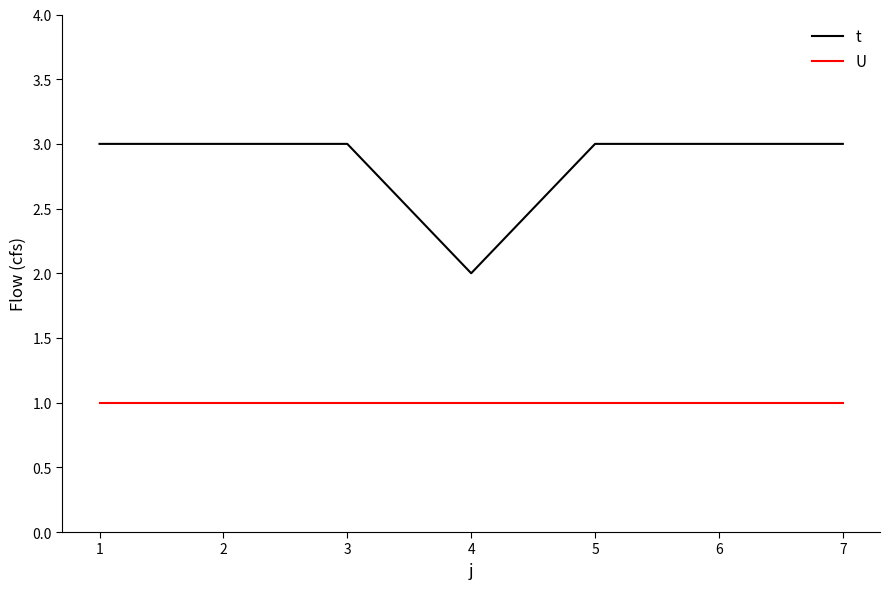

What is the maximum value shown in the chart?

3